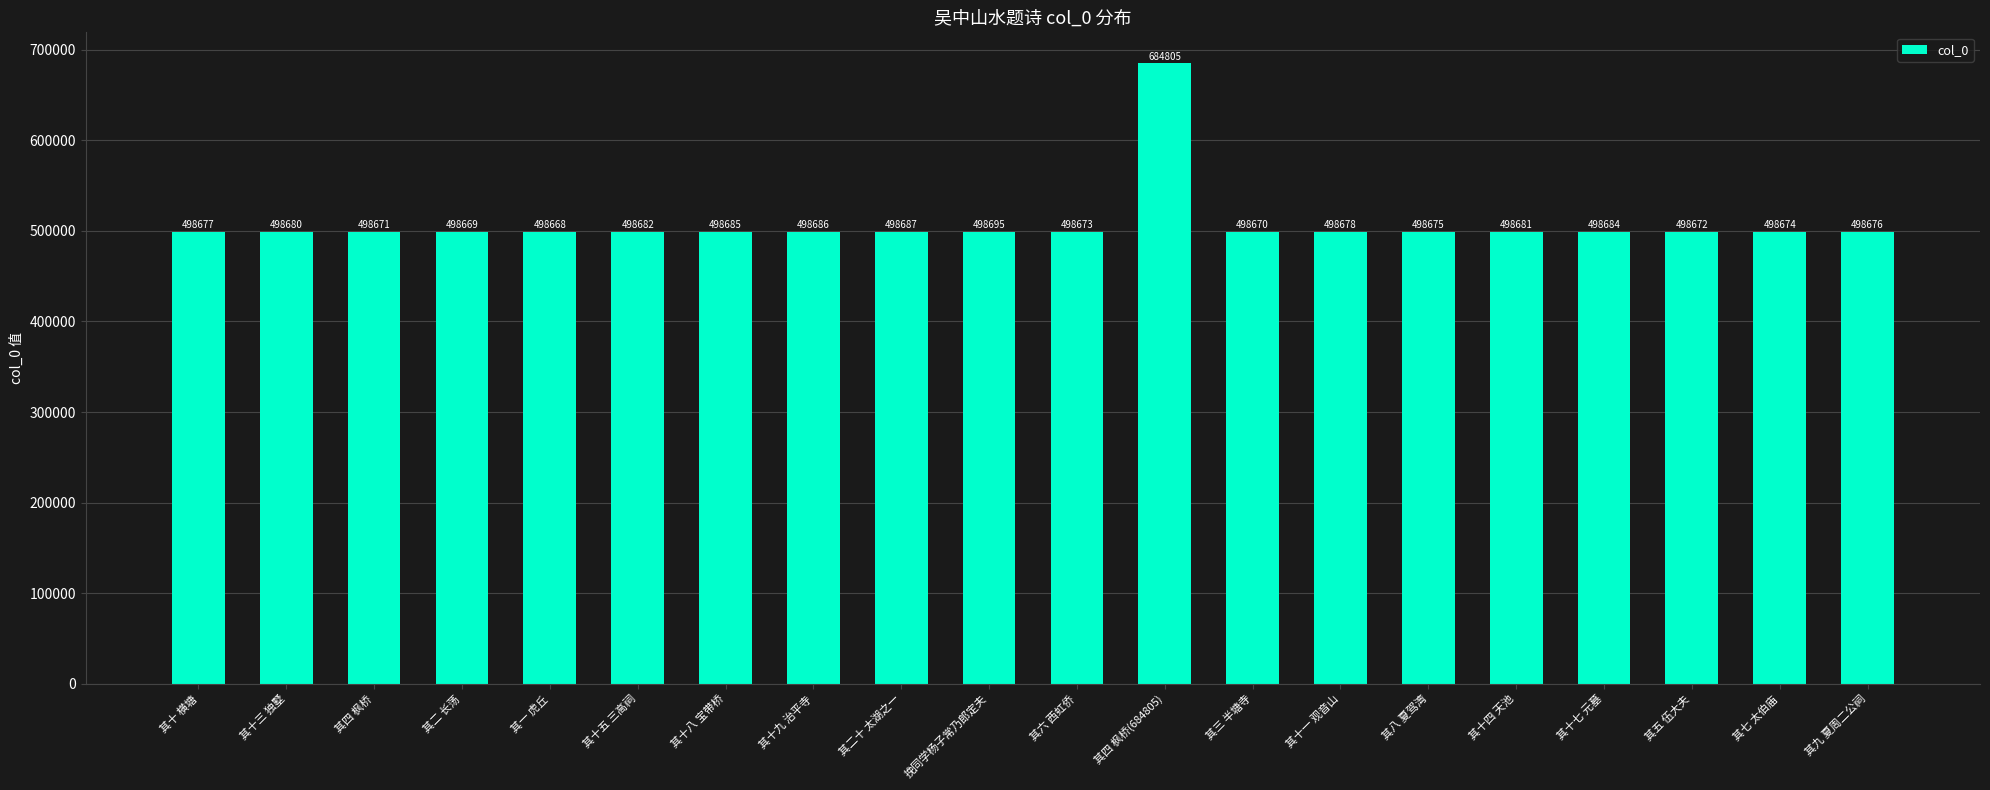

At which category does the chart reach its minimum across all series?

其一 虎丘